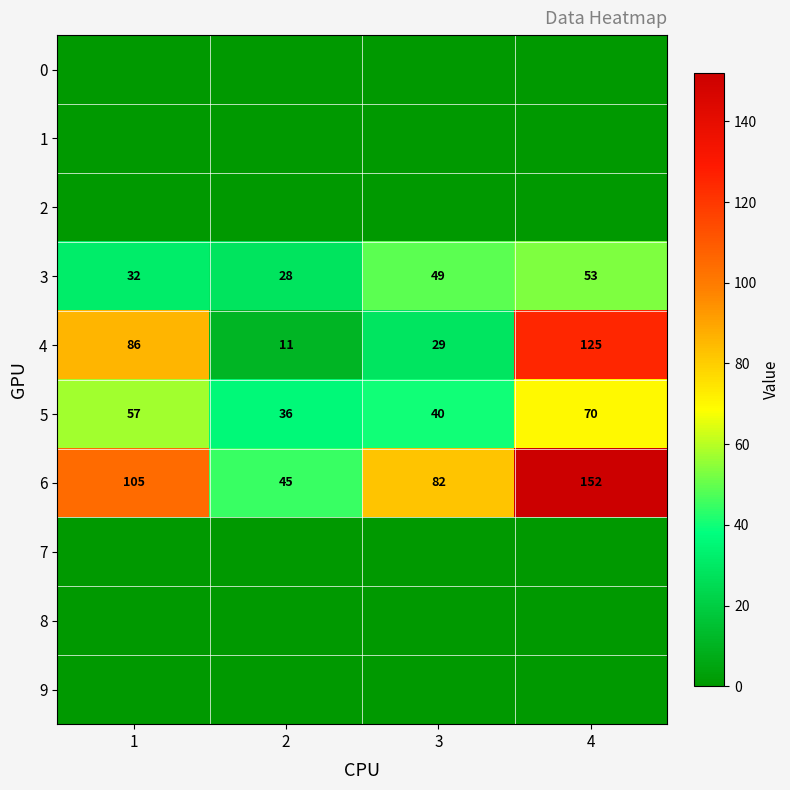

The value of 4 at 4 is 125. True or false?

True